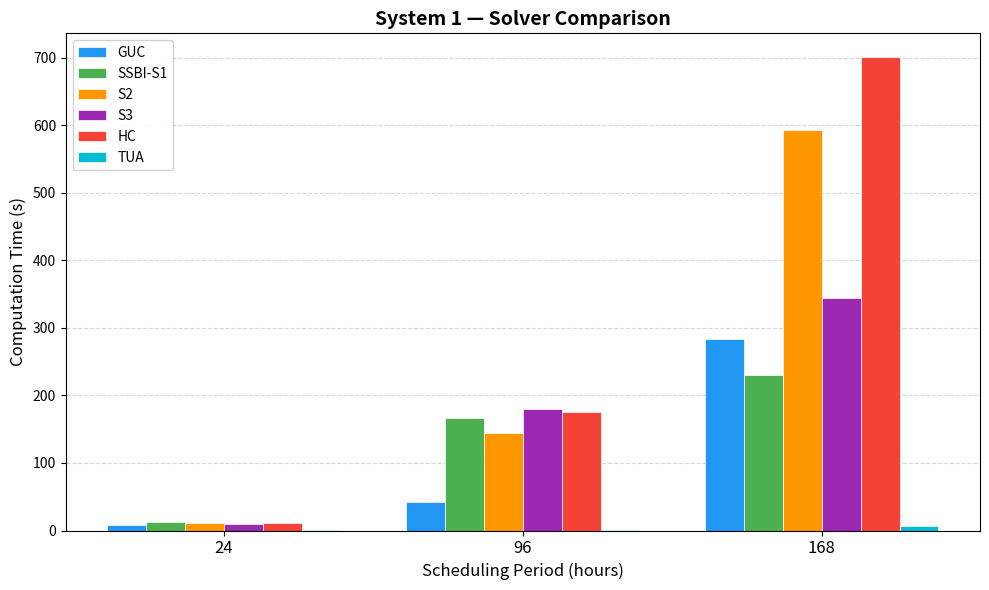

What is the total value across all series at 96?

708.8